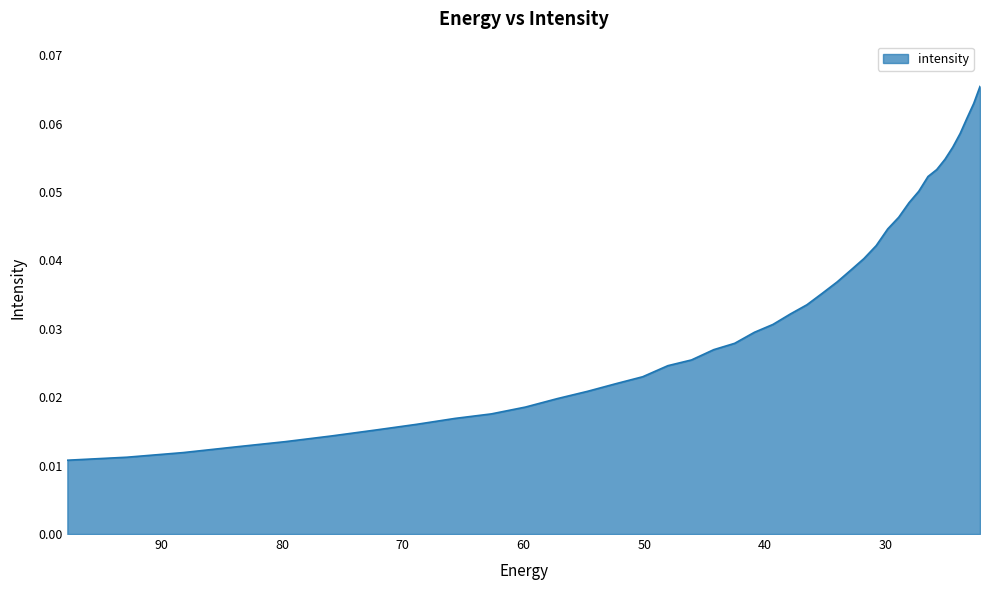

Is it true that the value at 75.88682 is 0.0?

True